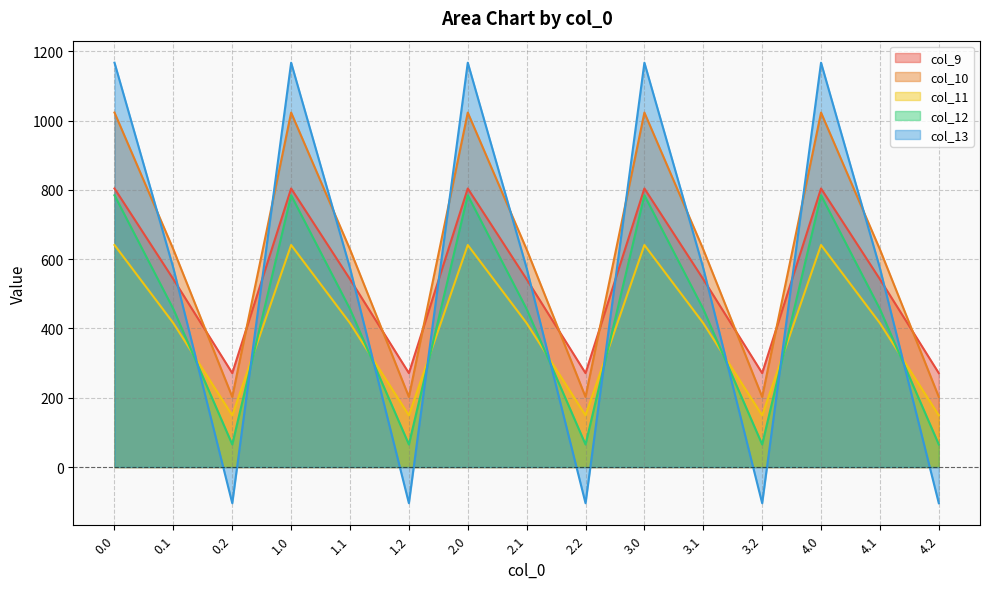

Read the col_11 value at 0.2.

149.1